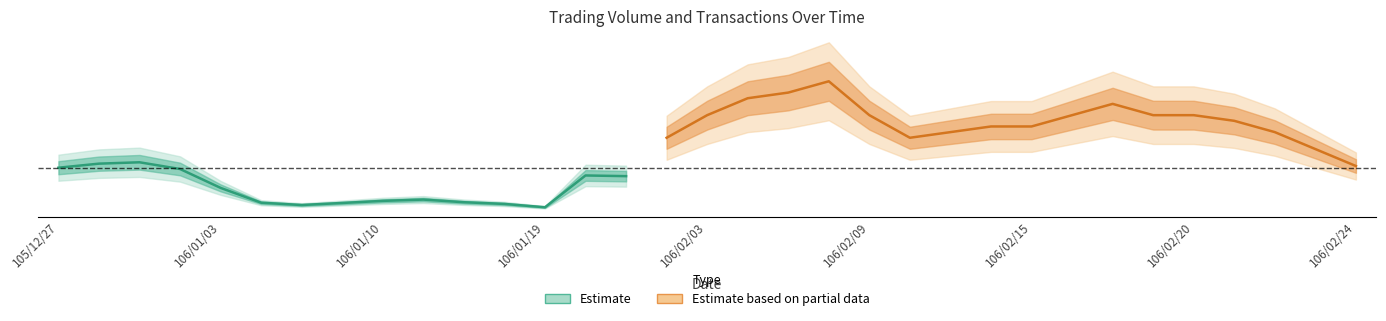

What is the minimum value for Volume?

1000